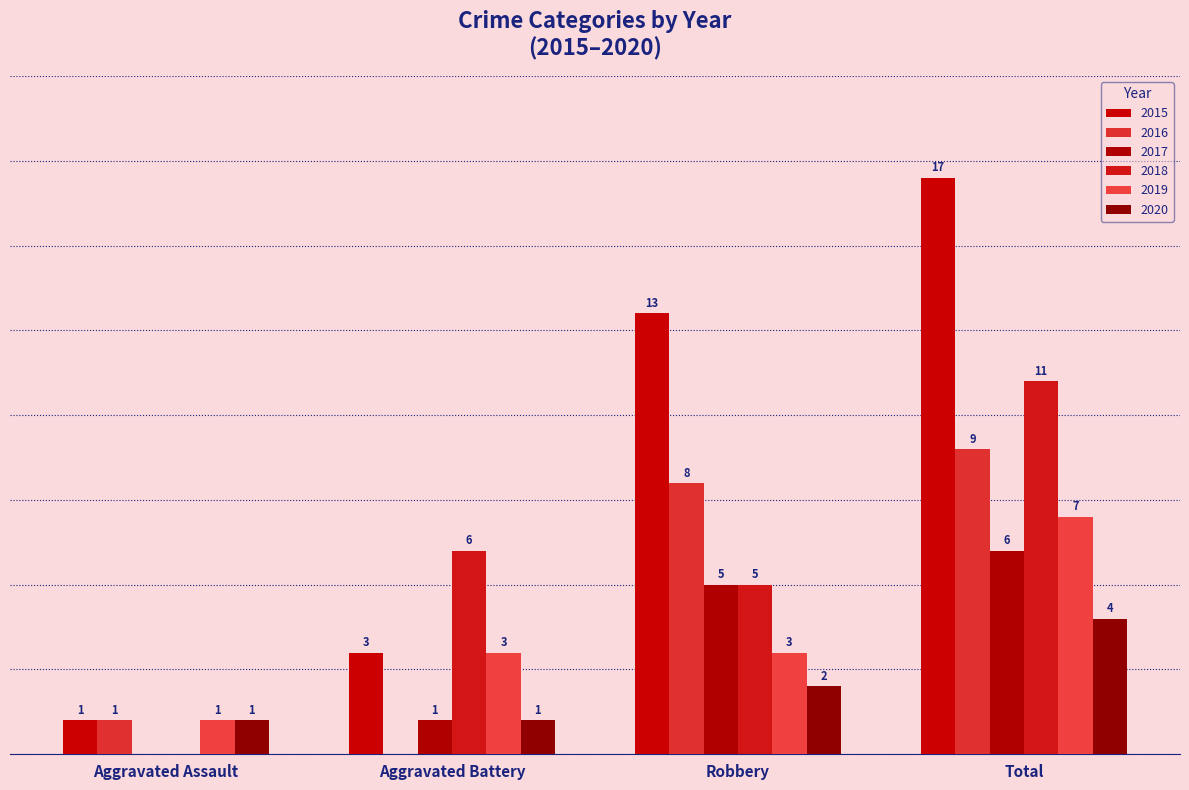

True or false: 2015 has a value of 5 at Total.

False